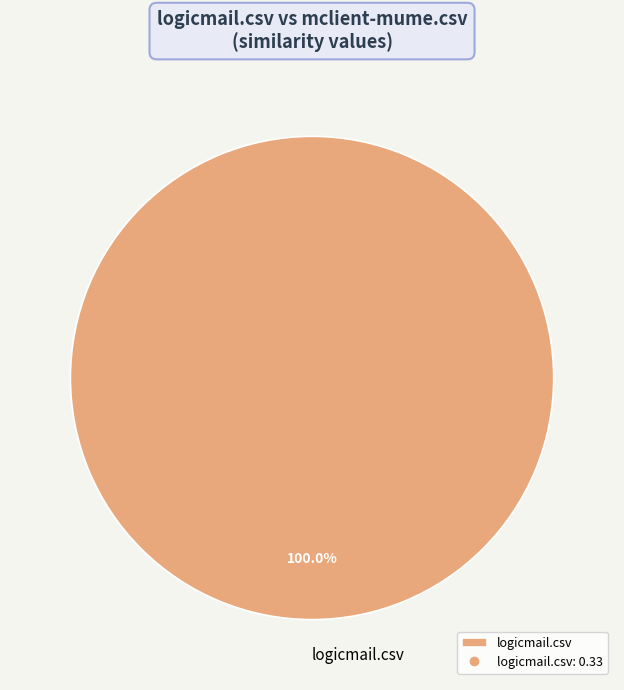

Which slice represents more than half of the pie?

logicmail.csv